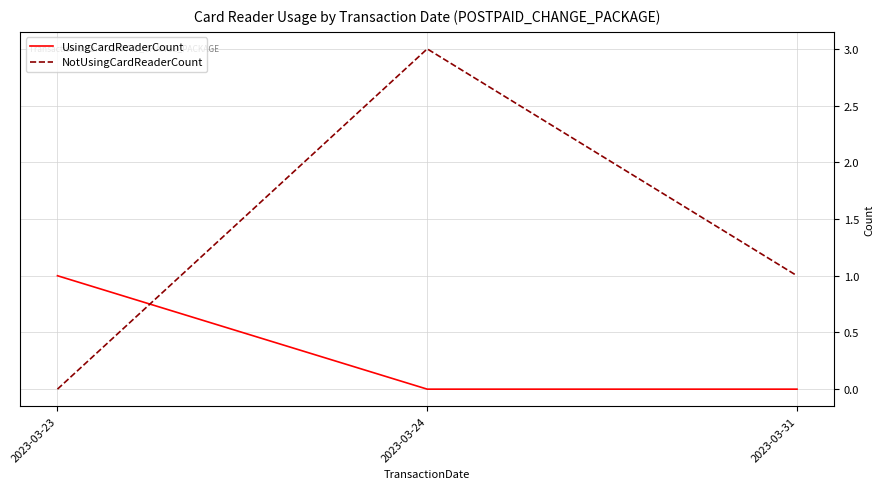

How many positive values does the NotUsingCardReaderCount series have?

2